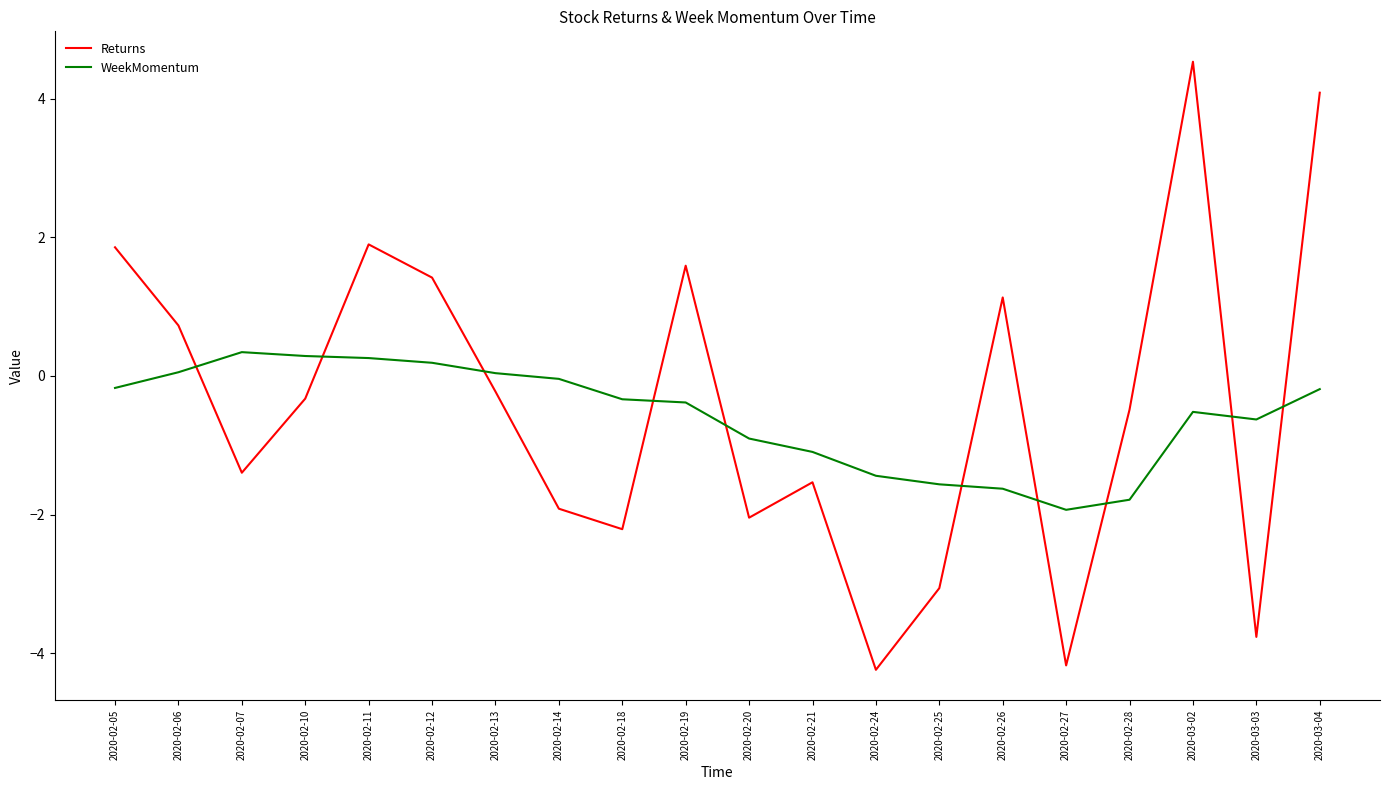

What is the difference between the maximum and minimum values in the WeekMomentum series?

2.3